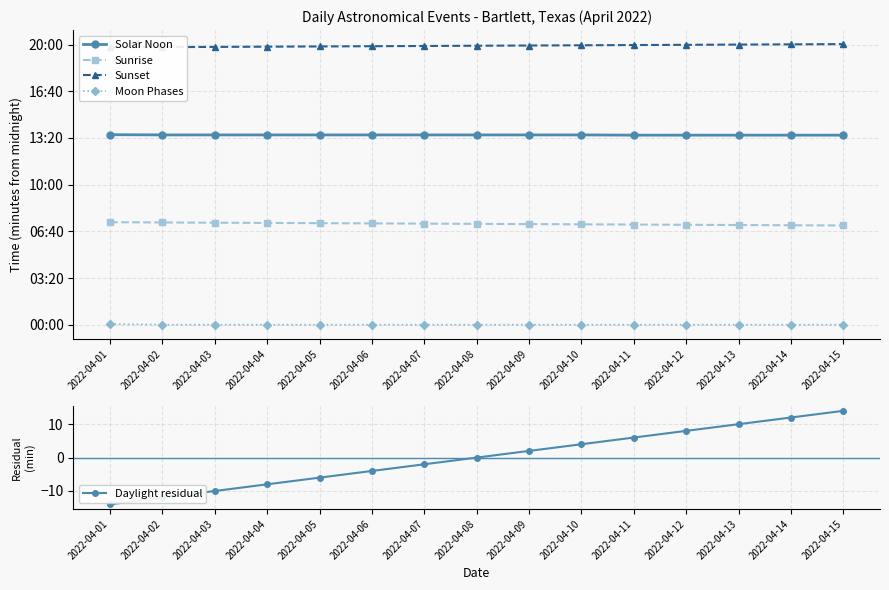

How many data points in Daylight residual are above 0?

7